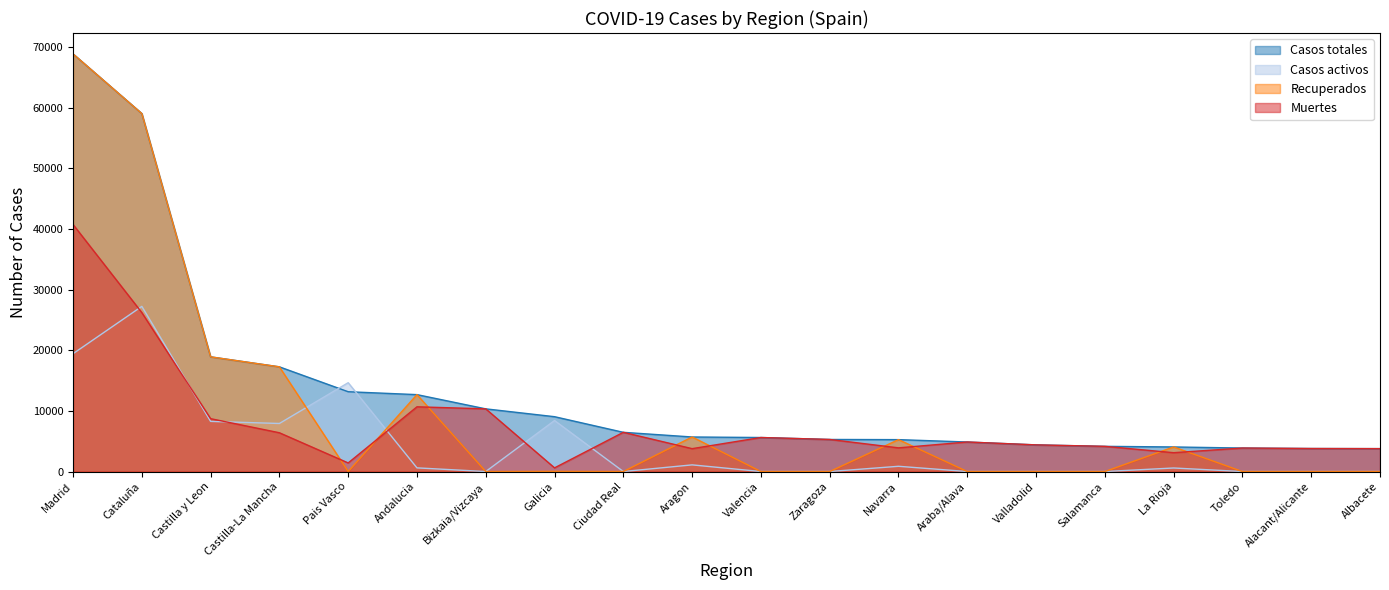

List the series in order of their overall mean, lowest first.

Casos activos, Muertes, Recuperados, Casos totales